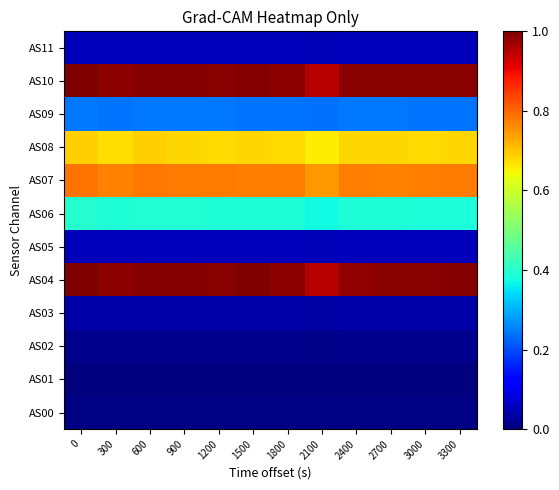

What is the maximum value shown in the chart?

1.0